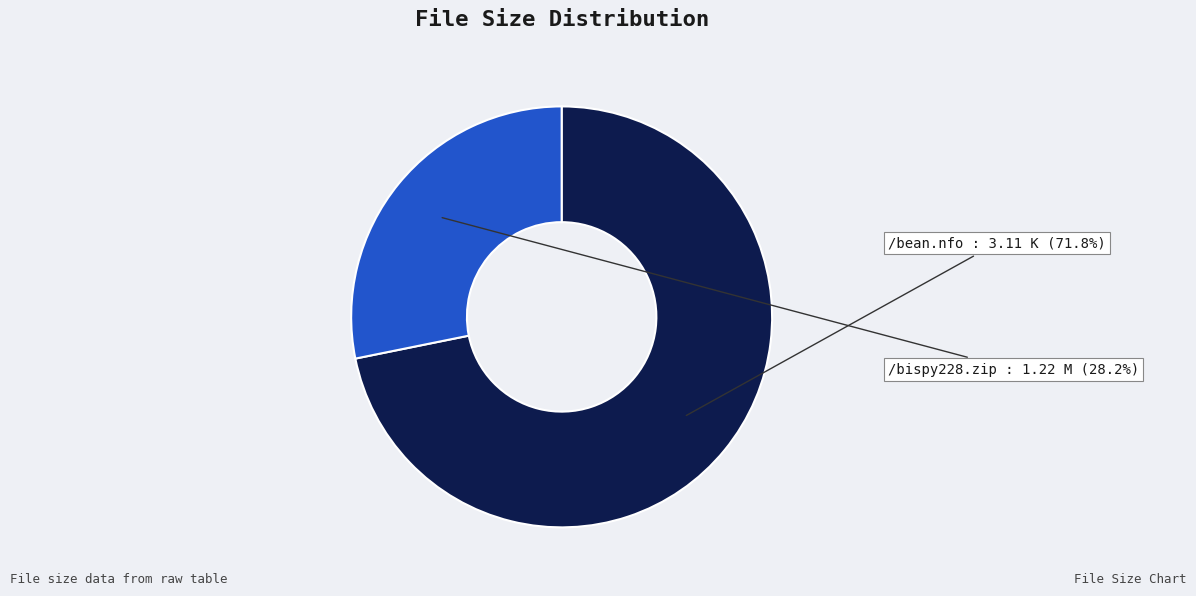

Which slice is the largest?

/bean.nfo